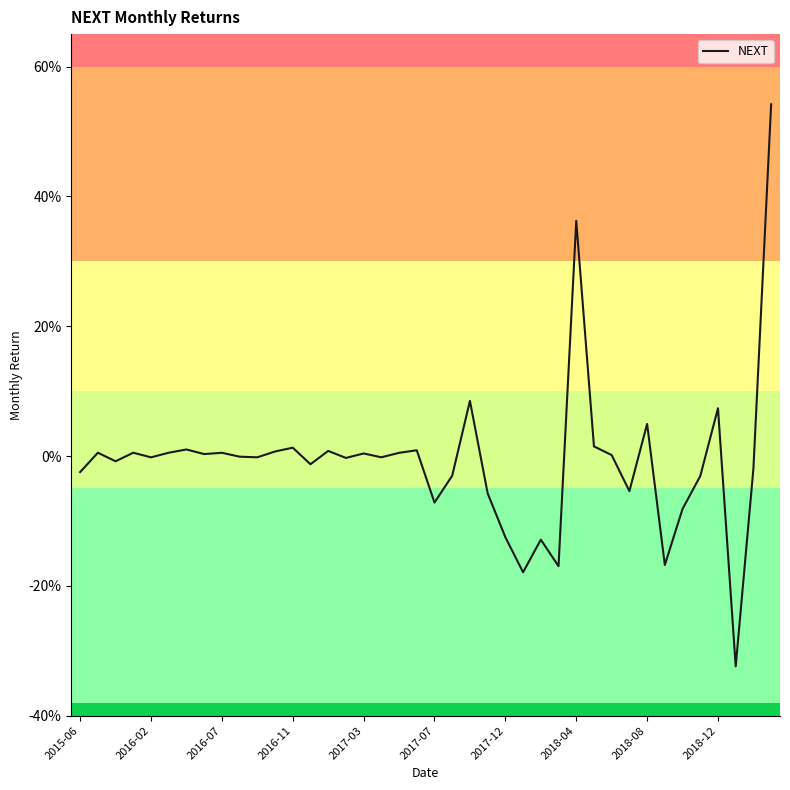

Reading right to left, extract all data points from this chart.

0.5	-0.0	-0.3	0.1	-0.0	-0.1	-0.2	0.0	-0.1	0.0	0.0	0.4	-0.2	-0.1	-0.2	-0.1	-0.1	0.1	-0.0	-0.1	0.0	0.0	-0.0	0.0	-0.0	0.0	-0.0	0.0	0.0	-0.0	-0.0	0.0	0.0	0.0	0.0	-0.0	0.0	-0.0	0.0	-0.0